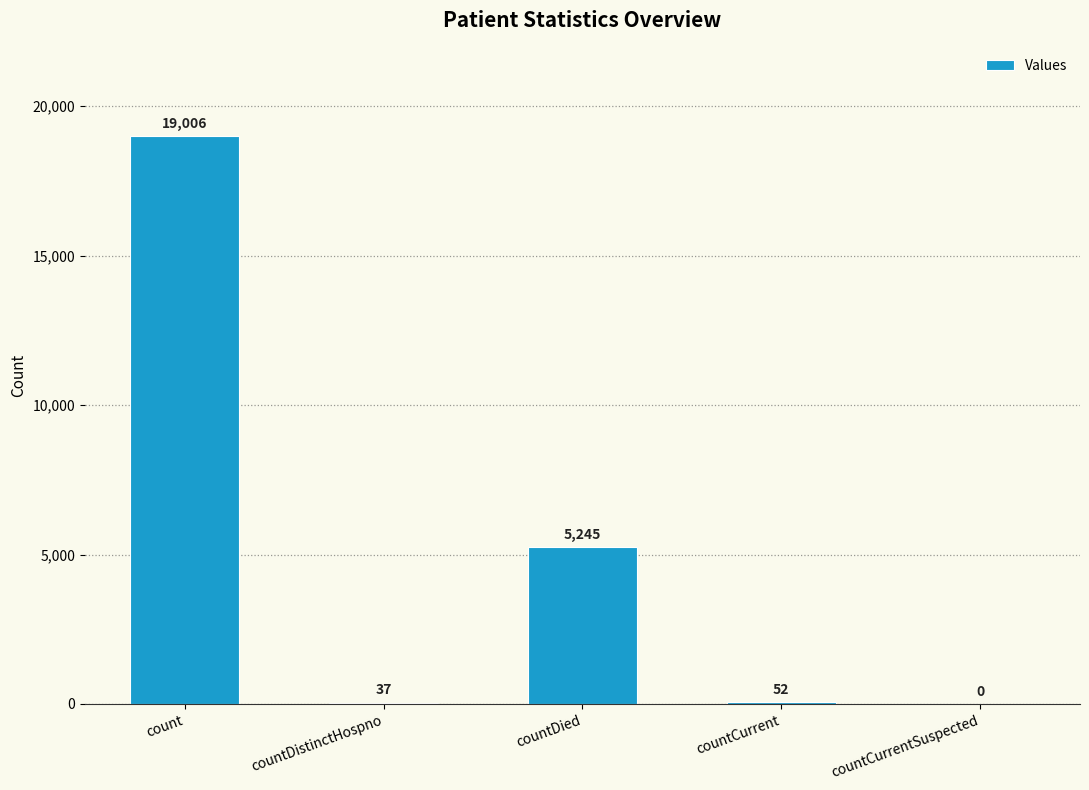

Is it true that the value at countCurrentSuspected is 0?

True